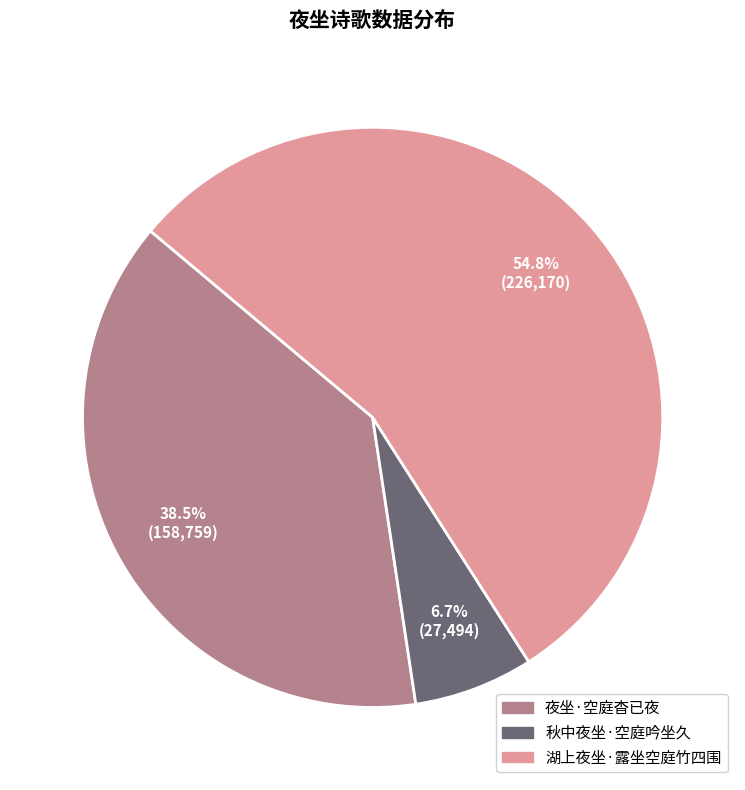

Which slice is the largest?

湖上夜坐·露坐空庭竹四围